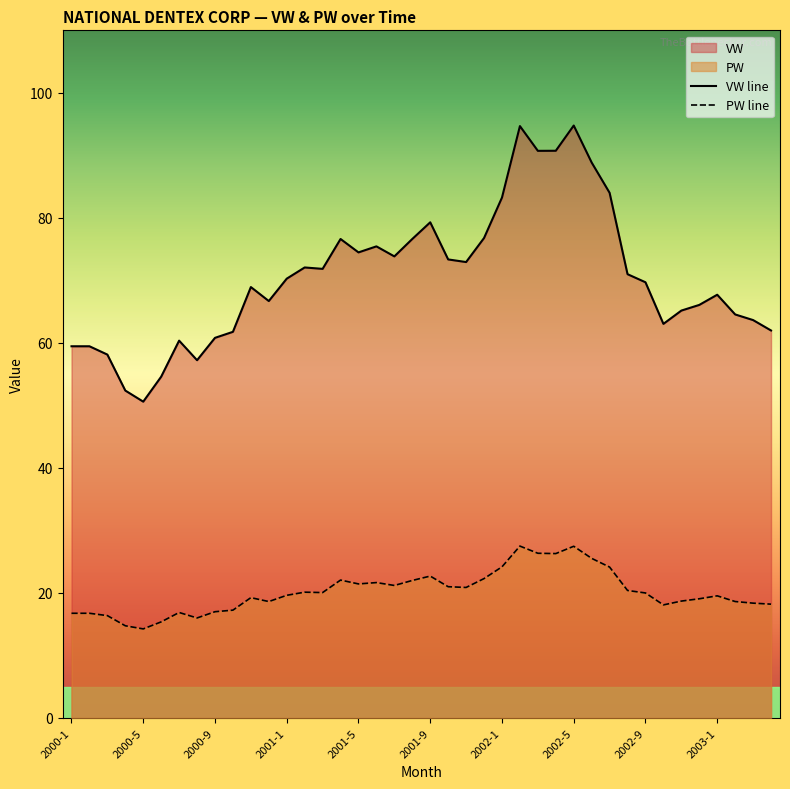

What is the label of the 37th point from the left?

2003-1